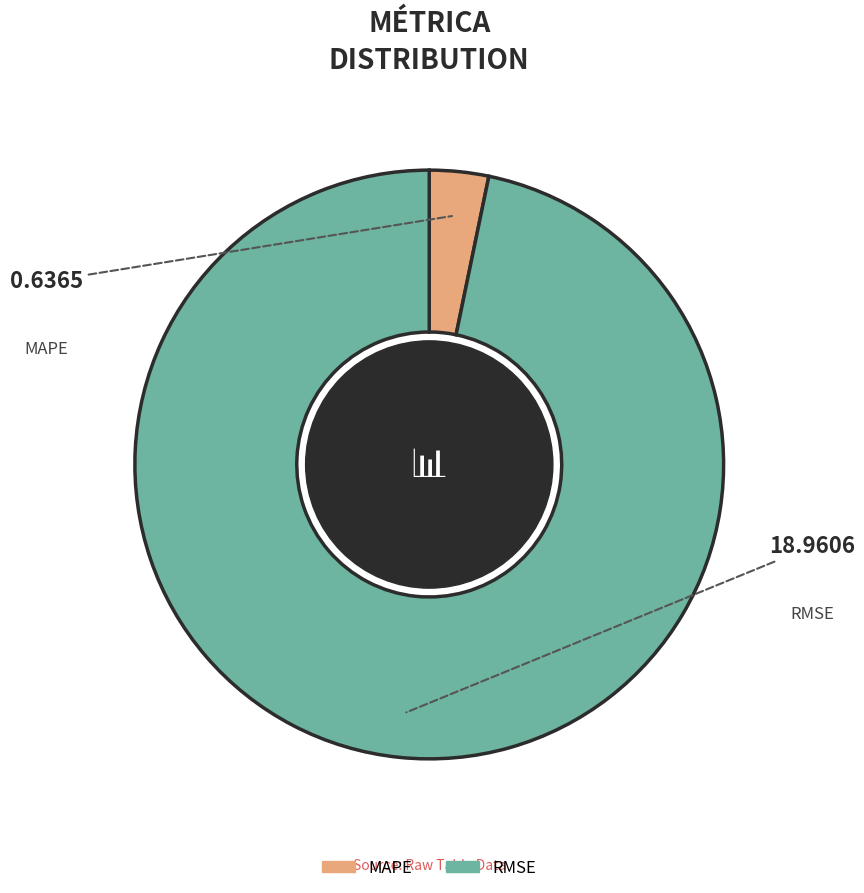

How many segments does this pie chart have?

2